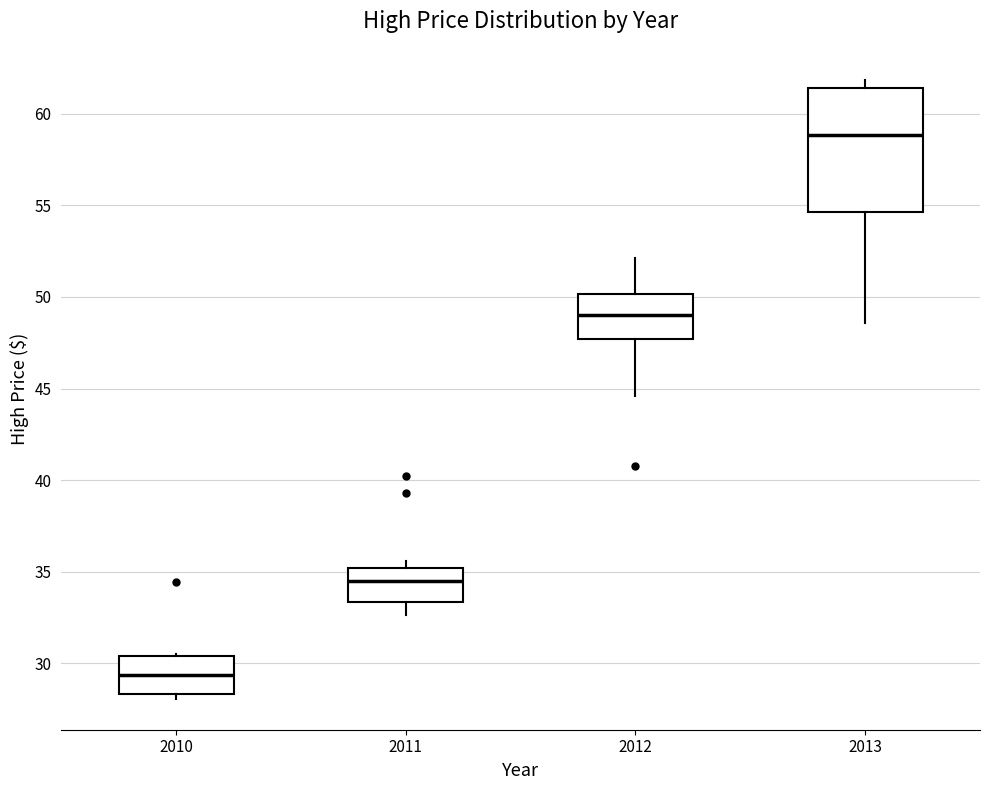

Where does the median line of the box at x = 2013 sit on the y-axis? The values are not printed on the chart, so give them approximately, as read against the axis.

59.0